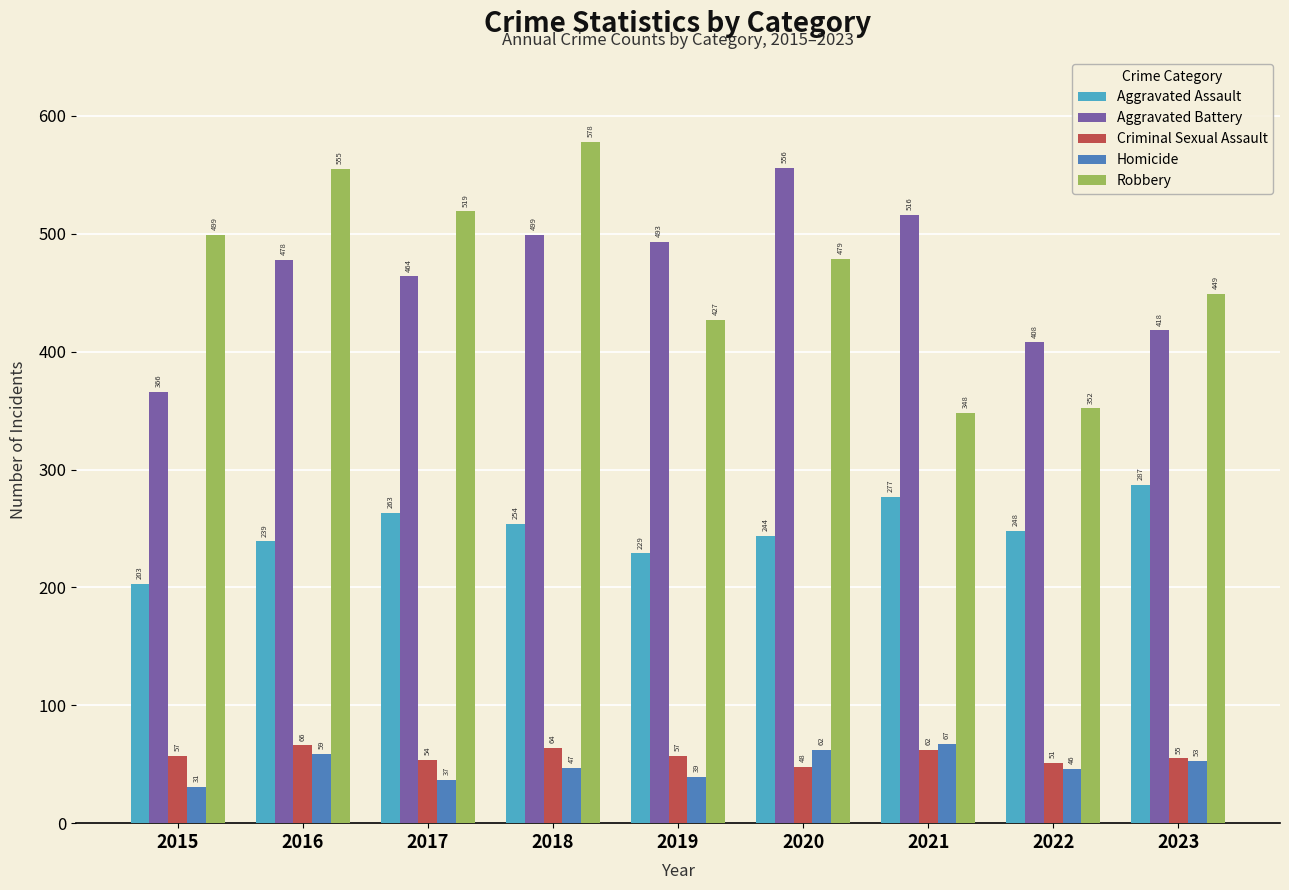

What is the value of the Criminal Sexual Assault bar at the 8th from the left?

51